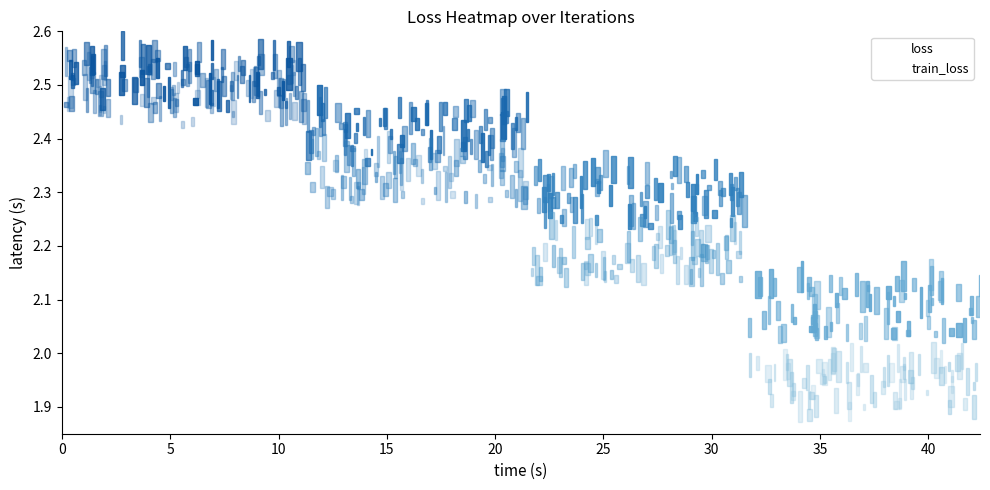

List the series in order of their peak value, highest first.

loss, train_loss